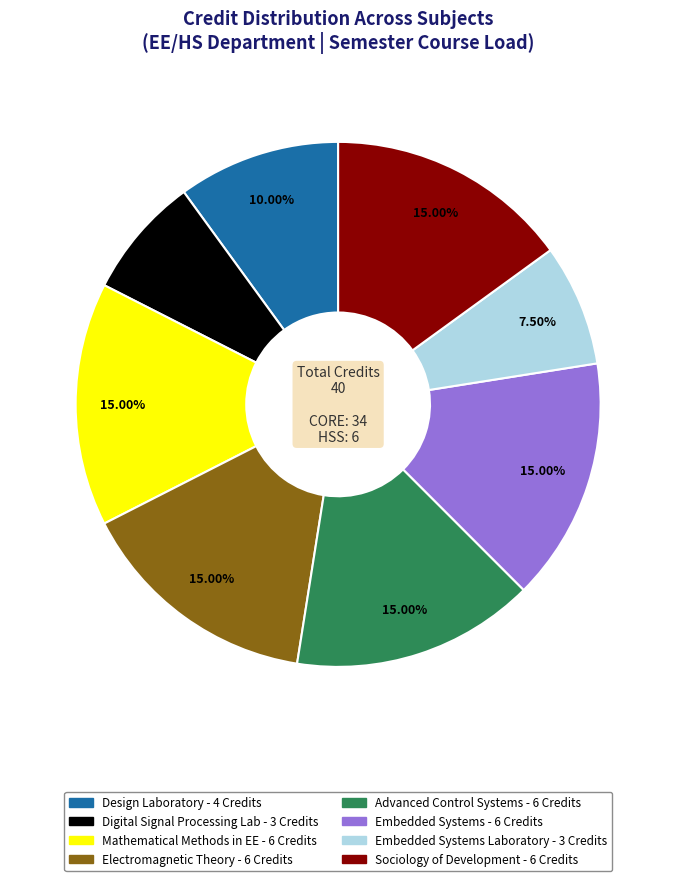

Is there a majority slice in this chart?

No